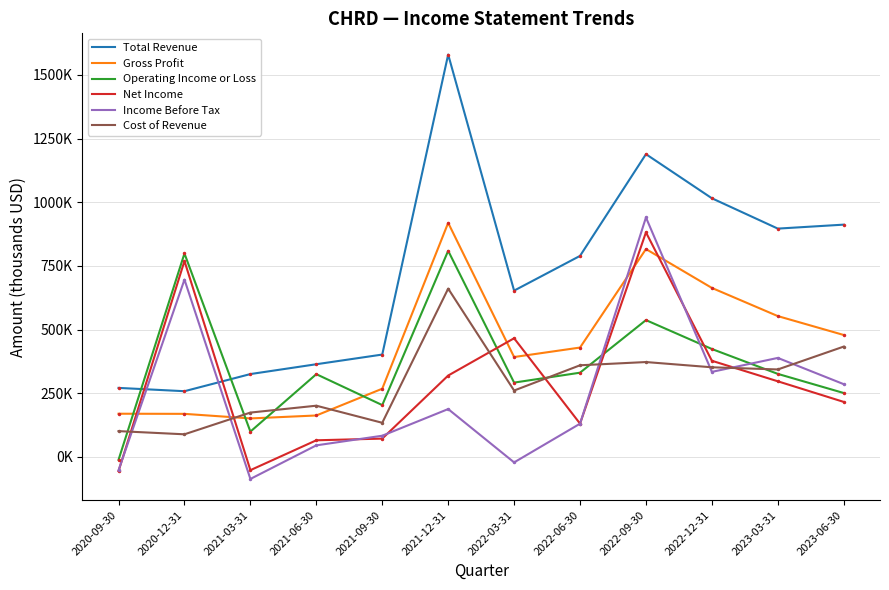

At which label does Operating Income or Loss first exceed 326100?

2020-12-31